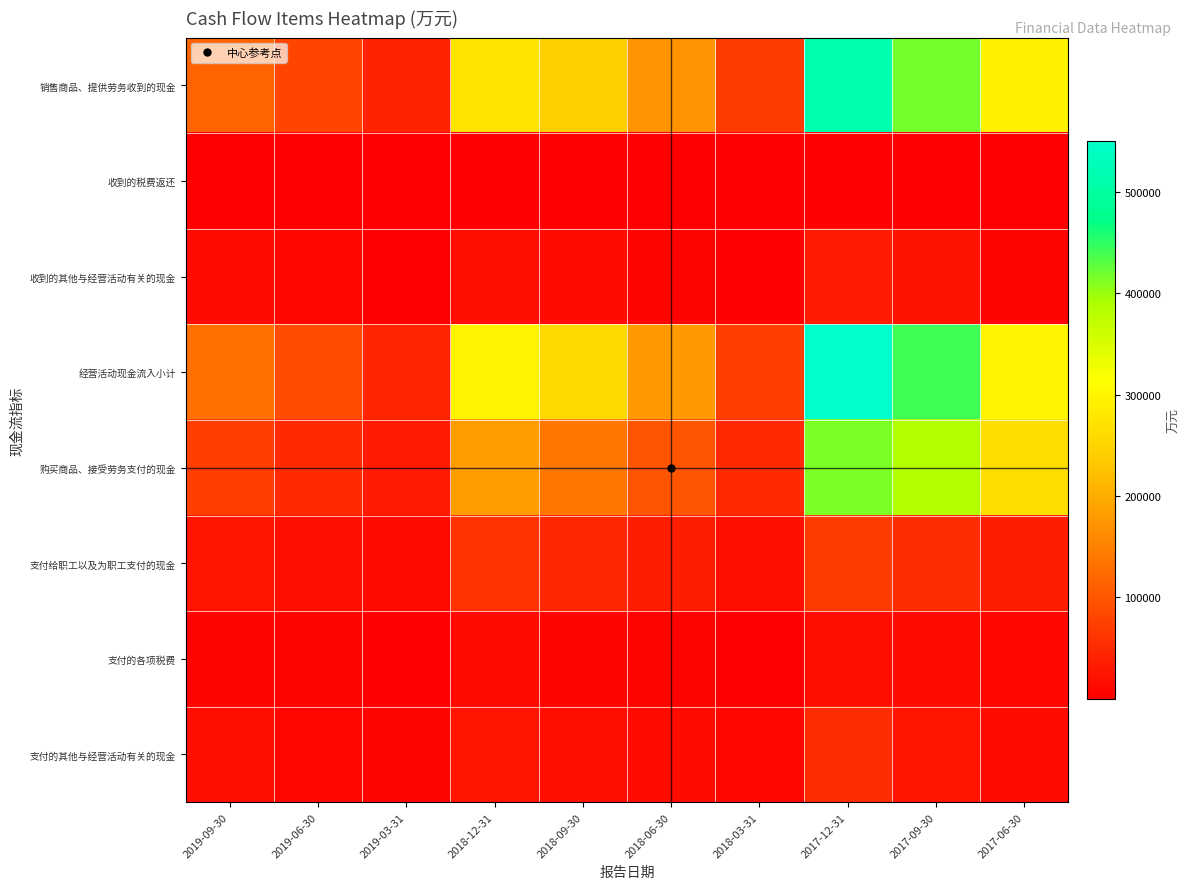

How many data points does each series have?

10